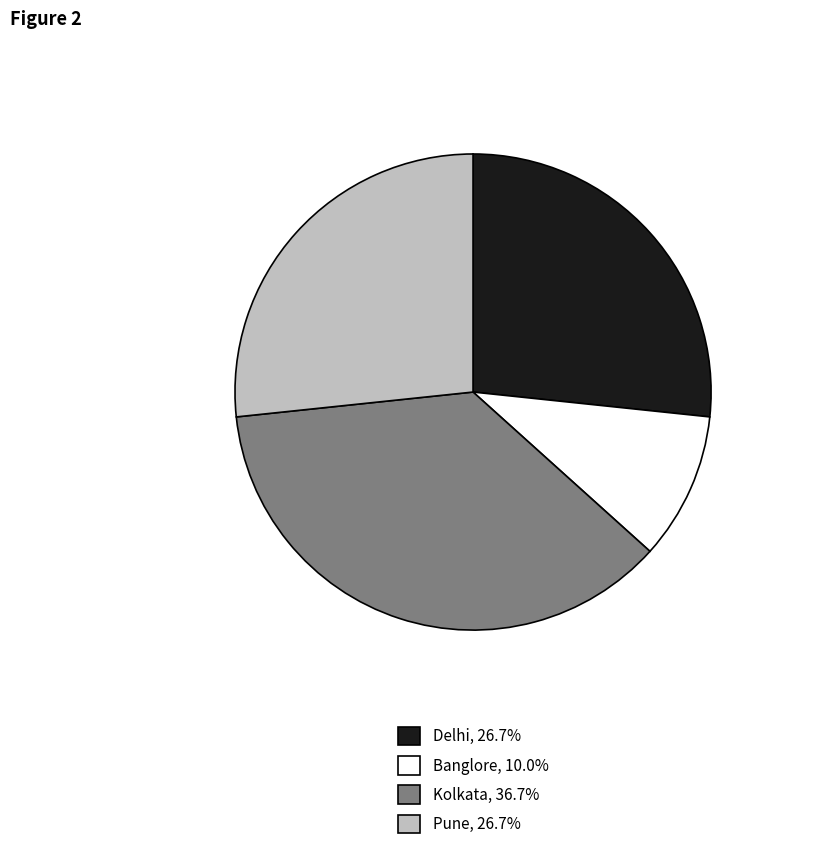

The Pune slice represents 27% of the pie. True or false?

True